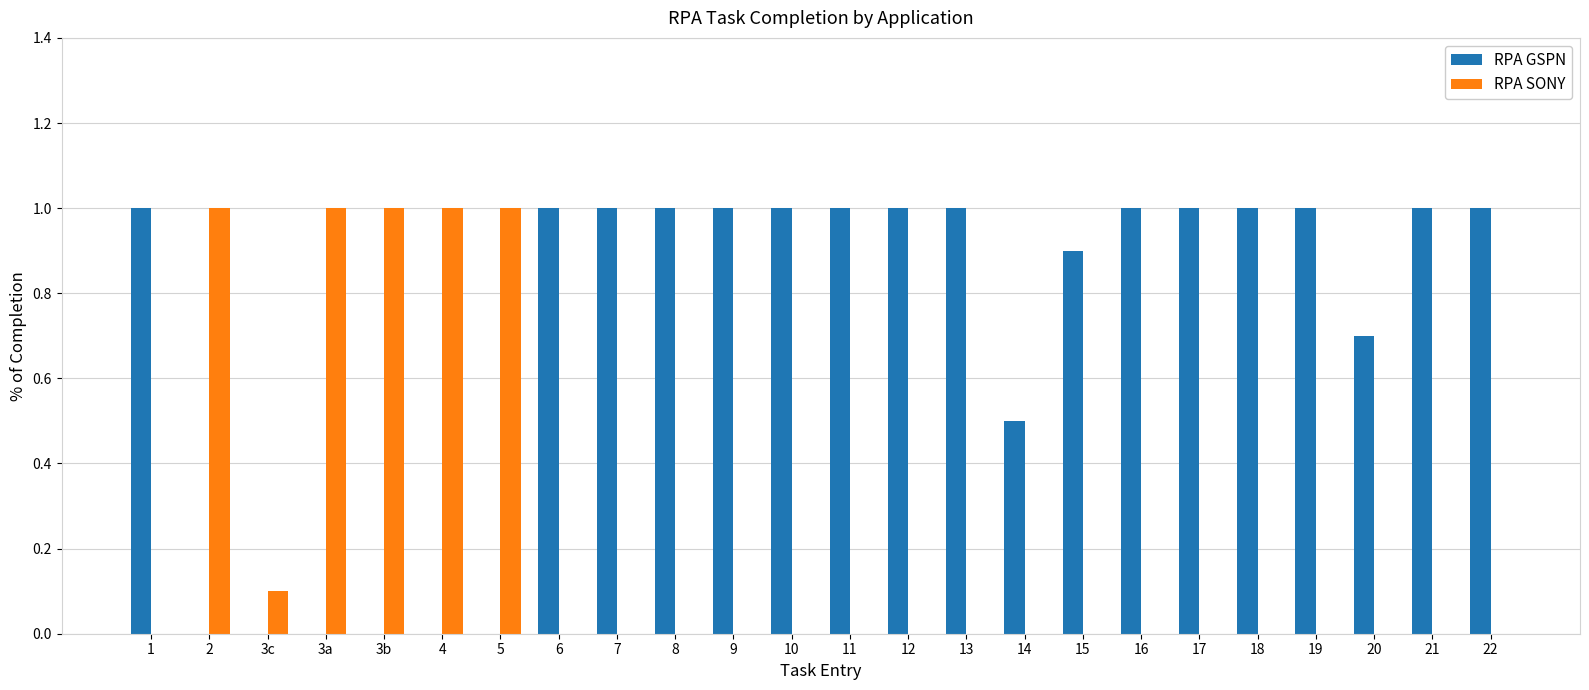

What is the sum of all RPA GSPN values?

17.1